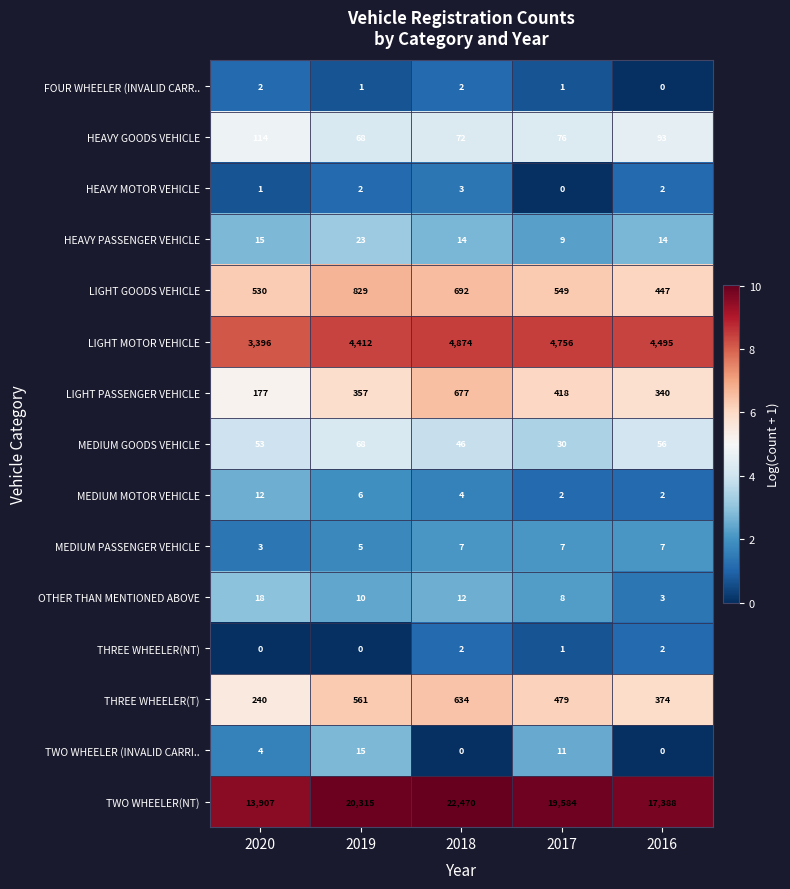

How many series are shown in this chart?

15